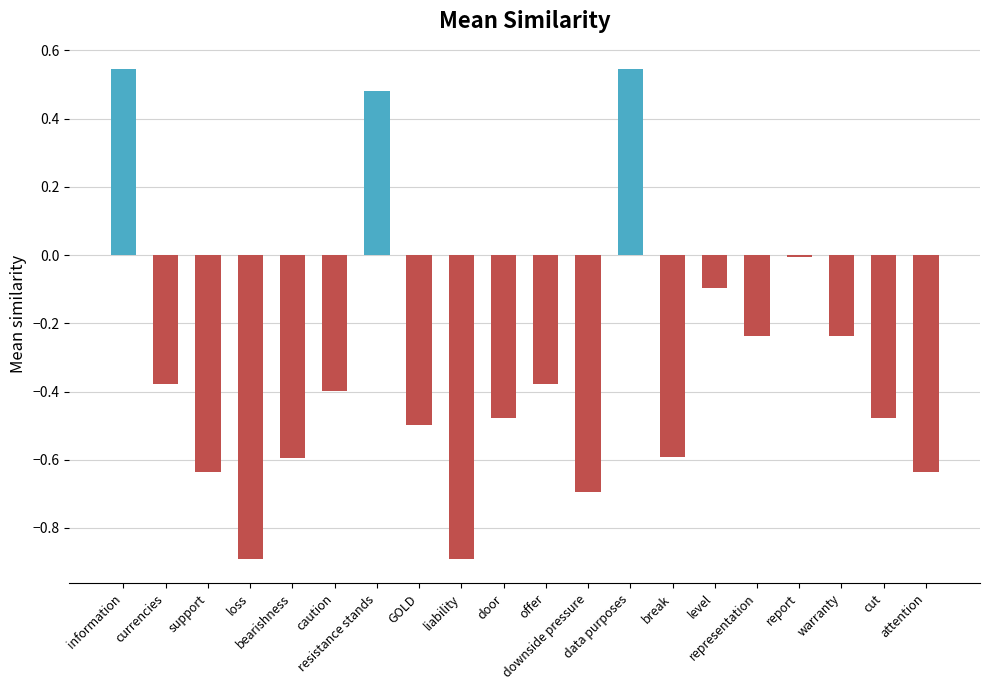

Which has a higher value, door or warranty?

warranty